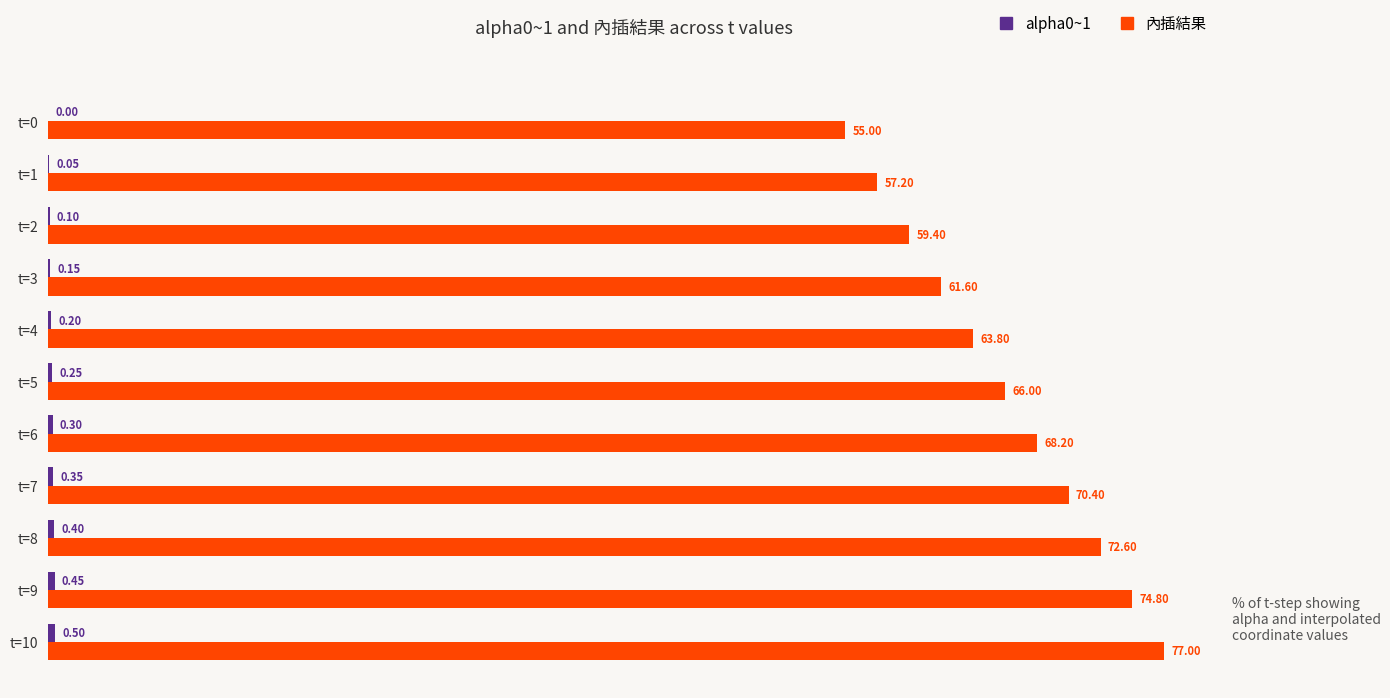

What is the sum of all 內插結果 values?

726.0